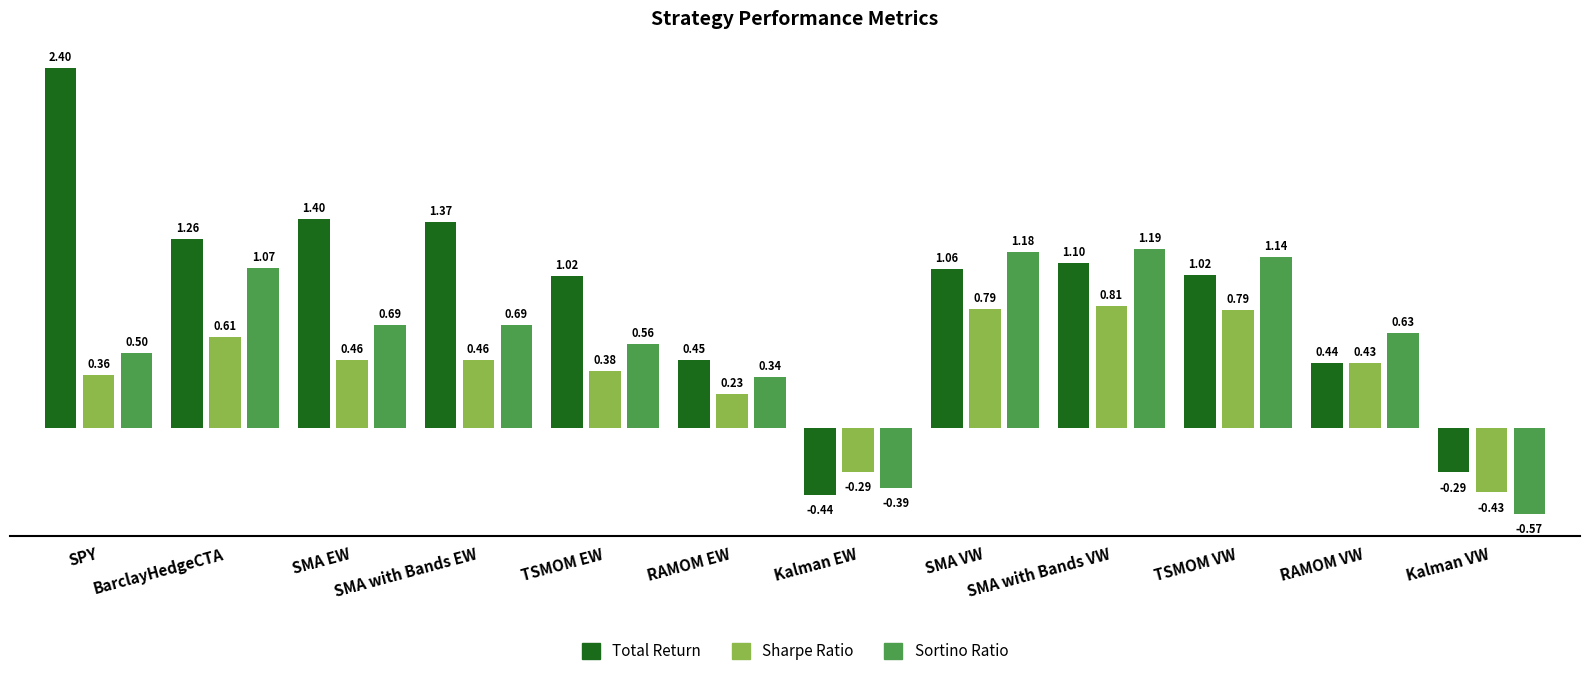

The Sharpe Ratio series shows 0.5 at SMA with Bands EW. True or false?

True